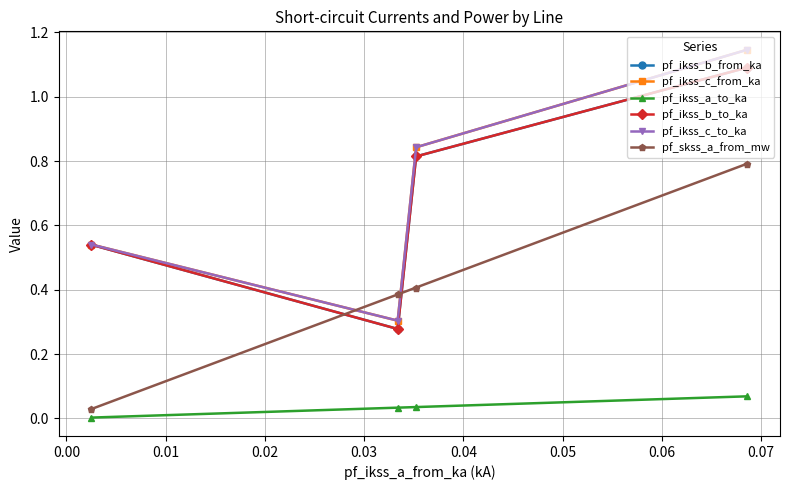

Does the chart have visible grid lines?

Yes